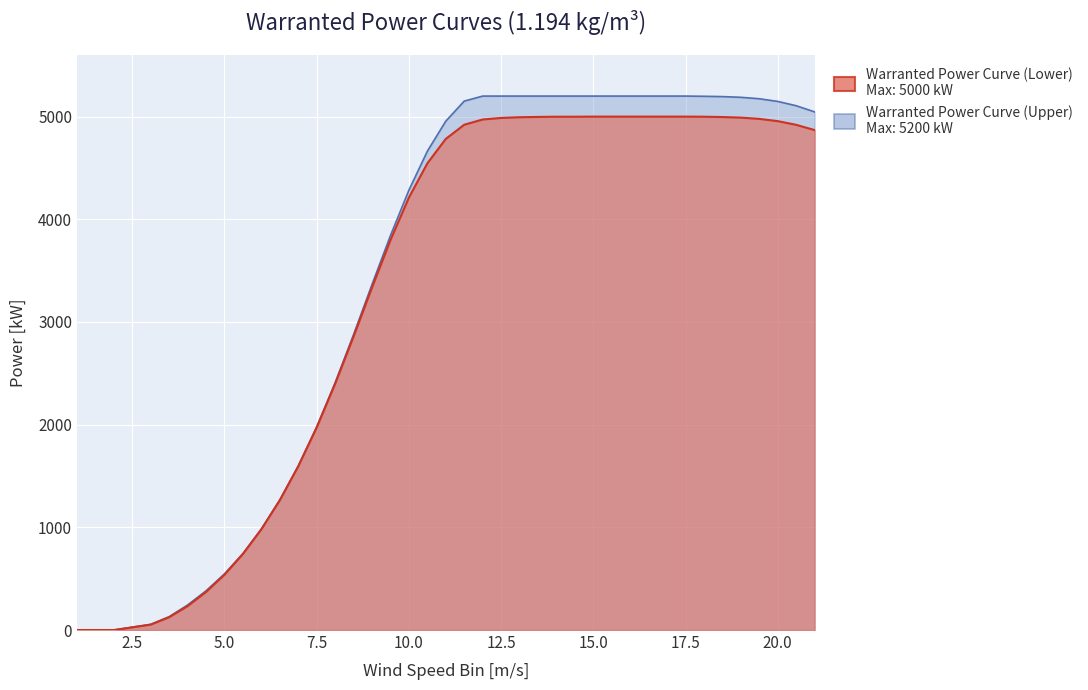

List the labels in order of Warranted Power Curve (Upper) value, largest first.

12, 12.5, 13, 13.5, 14, 14.5, 15, 15.5, 16, 16.5, 17, 17.5, 18, 18.5, 19, 19.5, 11.5, 20, 20.5, 21, 11, 10.5, 10, 9.5, 9, 8.5, 8, 7.5, 7, 6.5, 6, 5.5, 5, 4.5, 4, 3.5, 3, 1, 2